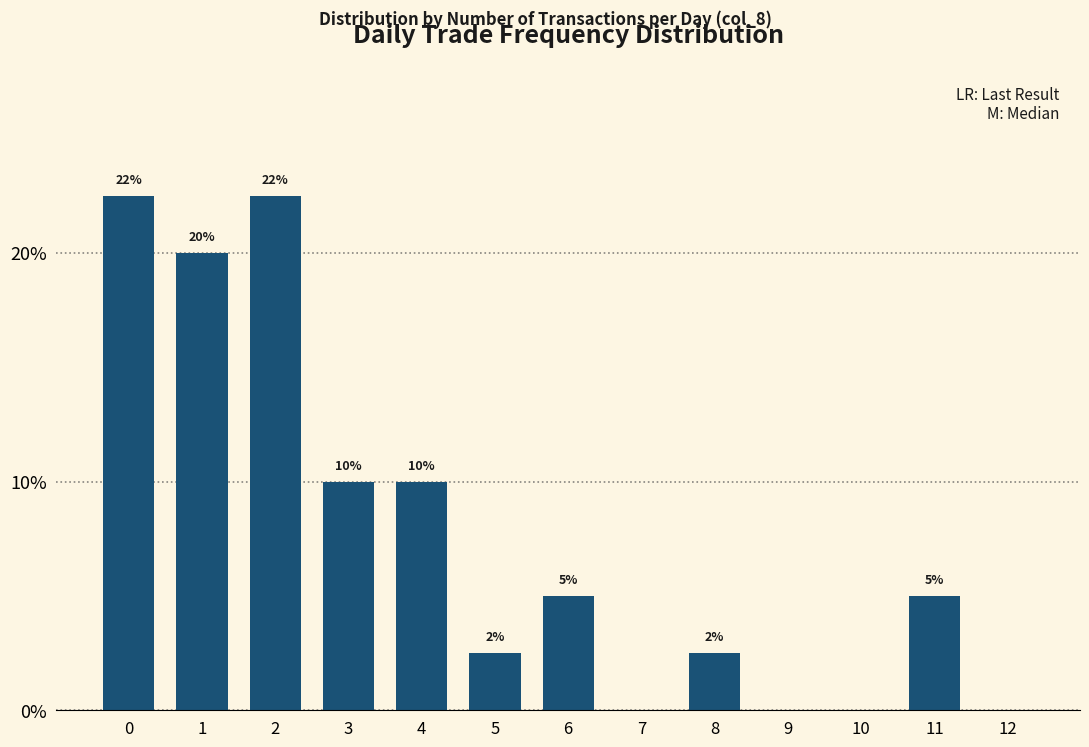

Is it true that the value at 1 is 0.3?

False